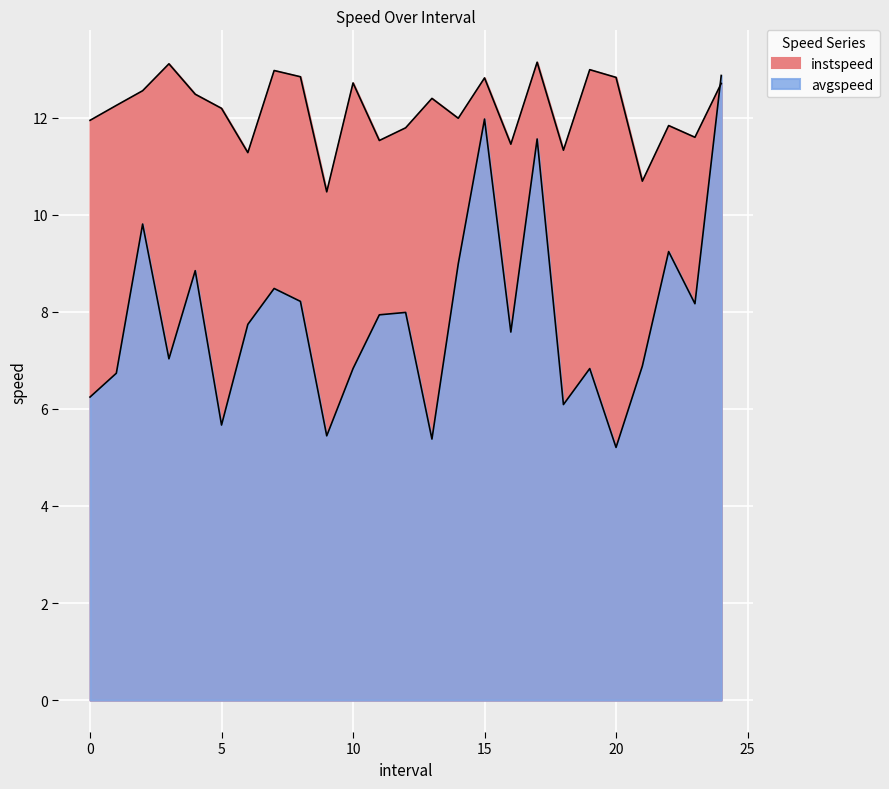

How many intersections are there between instspeed and avgspeed?

1